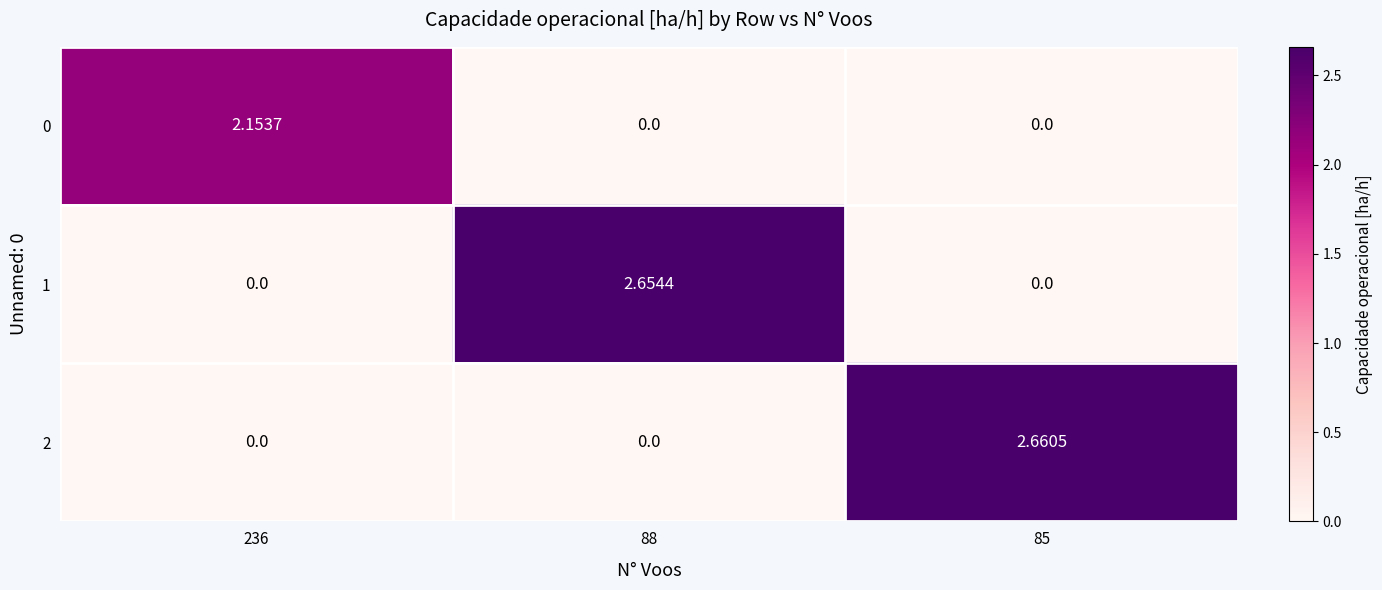

How many series are shown in this chart?

3